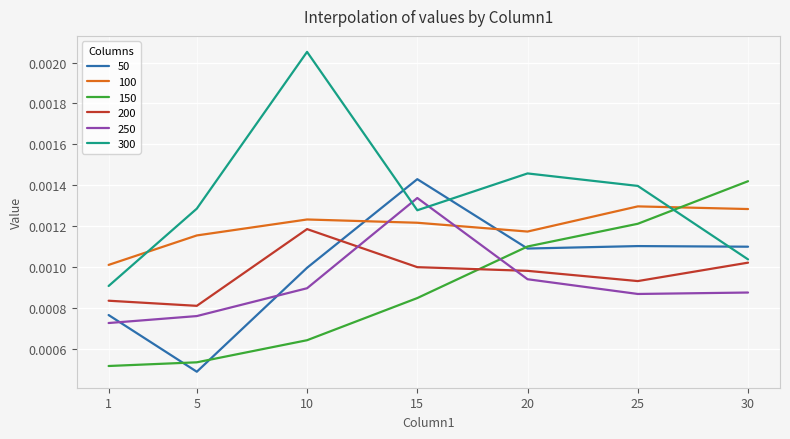

What are all the series names shown in the legend?

50, 100, 150, 200, 250, 300